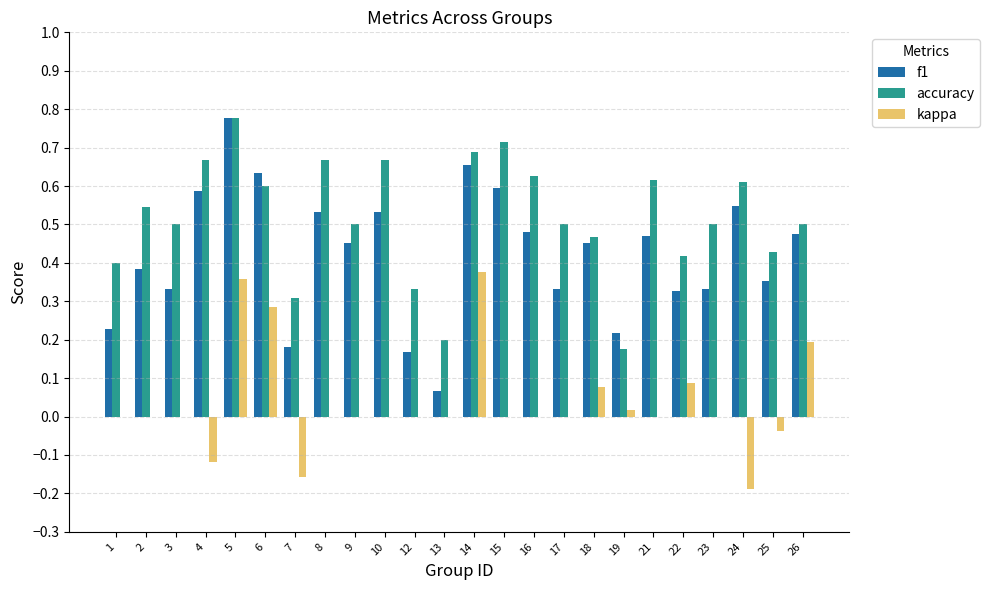

Which category has the highest value in the kappa series?

14